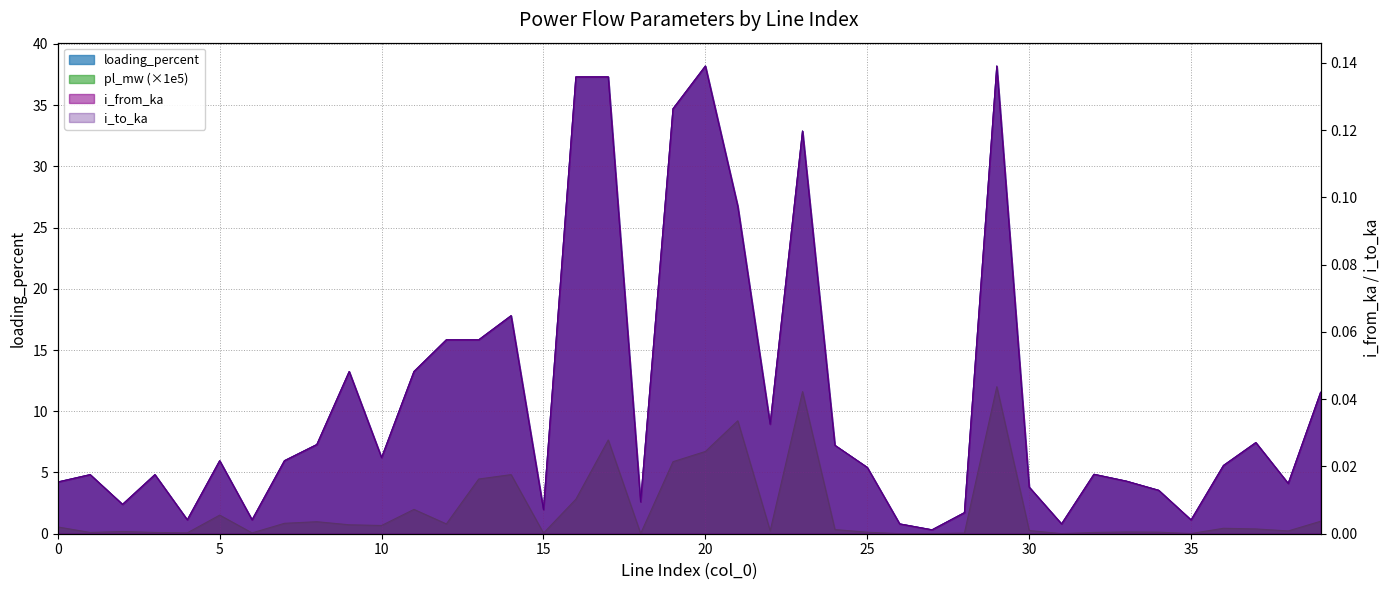

Reading left to right, extract all data points from this chart.

pl_mw: 0=0.6	1=0.1	2=0.2	3=0.1	4=0.1	5=1.5	6=0.1	7=0.9	8=1.0	9=0.7	10=0.7	11=2.0	12=0.8	13=4.5	14=4.8	15=0.1	16=2.8	17=7.7	18=0.0	19=5.9	20=6.7	21=9.2	22=0.2	23=11.6	24=0.3	25=0.1	26=0.0	27=0.0	28=0.1	29=12.0	30=0.3	31=0.0	32=0.1	33=0.1	34=0.1	35=0.0	36=0.4	37=0.4	38=0.2	39=1.0
i_from_ka: 0=0.0	1=0.0	2=0.0	3=0.0	4=0.0	5=0.0	6=0.0	7=0.0	8=0.0	9=0.0	10=0.0	11=0.0	12=0.1	13=0.1	14=0.1	15=0.0	16=0.1	17=0.1	18=0.0	19=0.1	20=0.1	21=0.1	22=0.0	23=0.1	24=0.0	25=0.0	26=0.0	27=0.0	28=0.0	29=0.1	30=0.0	31=0.0	32=0.0	33=0.0	34=0.0	35=0.0	36=0.0	37=0.0	38=0.0	39=0.0
i_to_ka: 0=0.0	1=0.0	2=0.0	3=0.0	4=0.0	5=0.0	6=0.0	7=0.0	8=0.0	9=0.0	10=0.0	11=0.0	12=0.1	13=0.1	14=0.1	15=0.0	16=0.1	17=0.1	18=0.0	19=0.1	20=0.1	21=0.1	22=0.0	23=0.1	24=0.0	25=0.0	26=0.0	27=0.0	28=0.0	29=0.1	30=0.0	31=0.0	32=0.0	33=0.0	34=0.0	35=0.0	36=0.0	37=0.0	38=0.0	39=0.0
loading_percent: 0=4.2	1=4.8	2=2.4	3=4.8	4=1.1	5=6.0	6=1.1	7=6.0	8=7.3	9=13.2	10=6.2	11=13.2	12=15.8	13=15.8	14=17.8	15=2.0	16=37.3	17=37.3	18=2.6	19=34.7	20=38.2	21=26.8	22=8.9	23=32.9	24=7.2	25=5.4	26=0.8	27=0.3	28=1.7	29=38.2	30=3.8	31=0.8	32=4.9	33=4.3	34=3.5	35=1.1	36=5.6	37=7.4	38=4.1	39=11.5